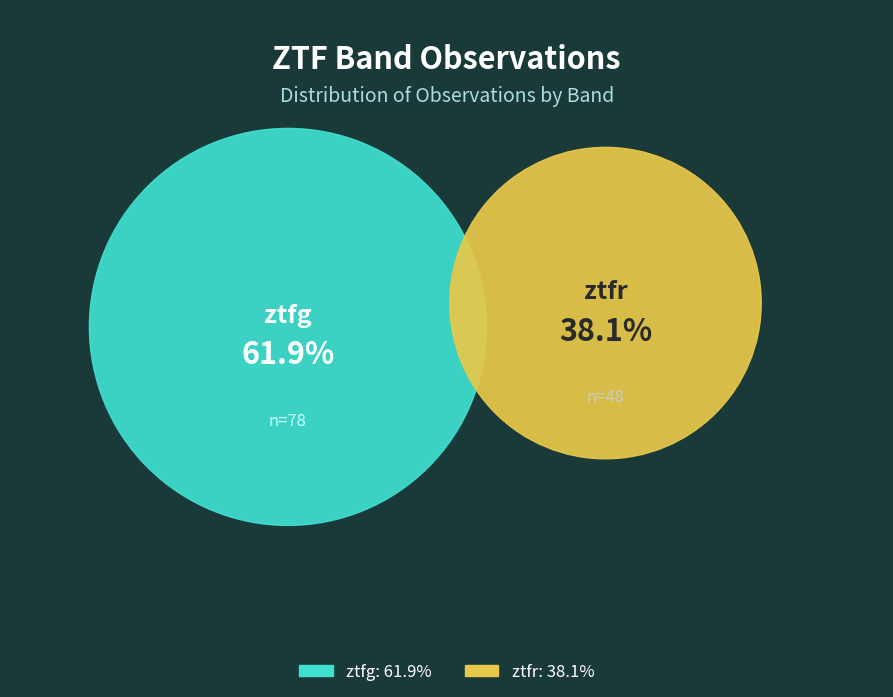

Which category accounts for the majority?

ztfg